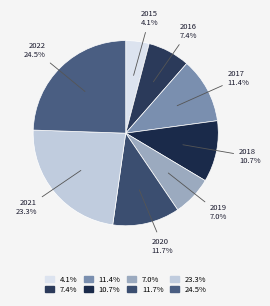

How many slices are in this pie chart?

8